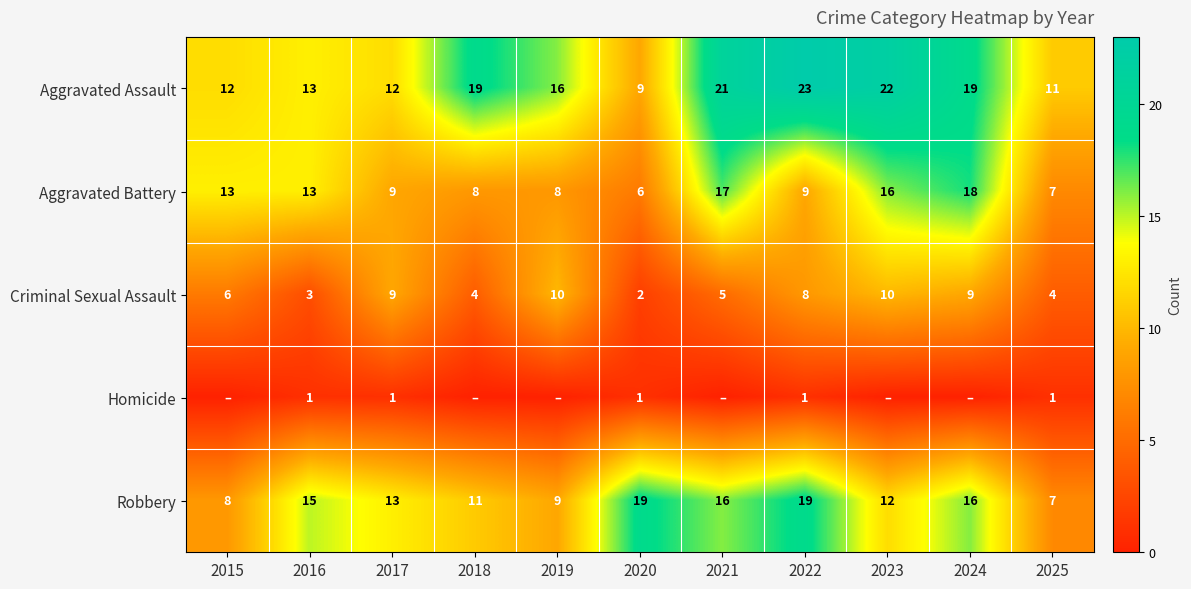

What is the total value across all series at 2023?

60